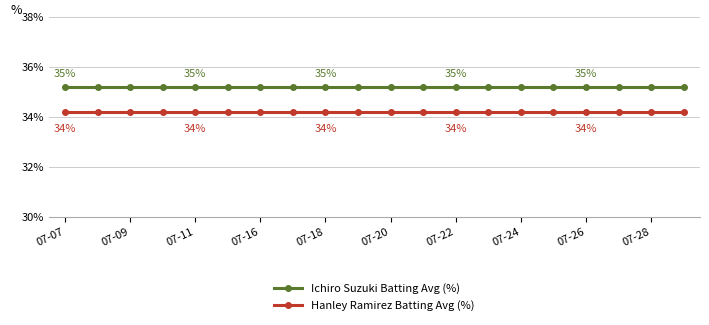

How many lines are shown in the chart?

2